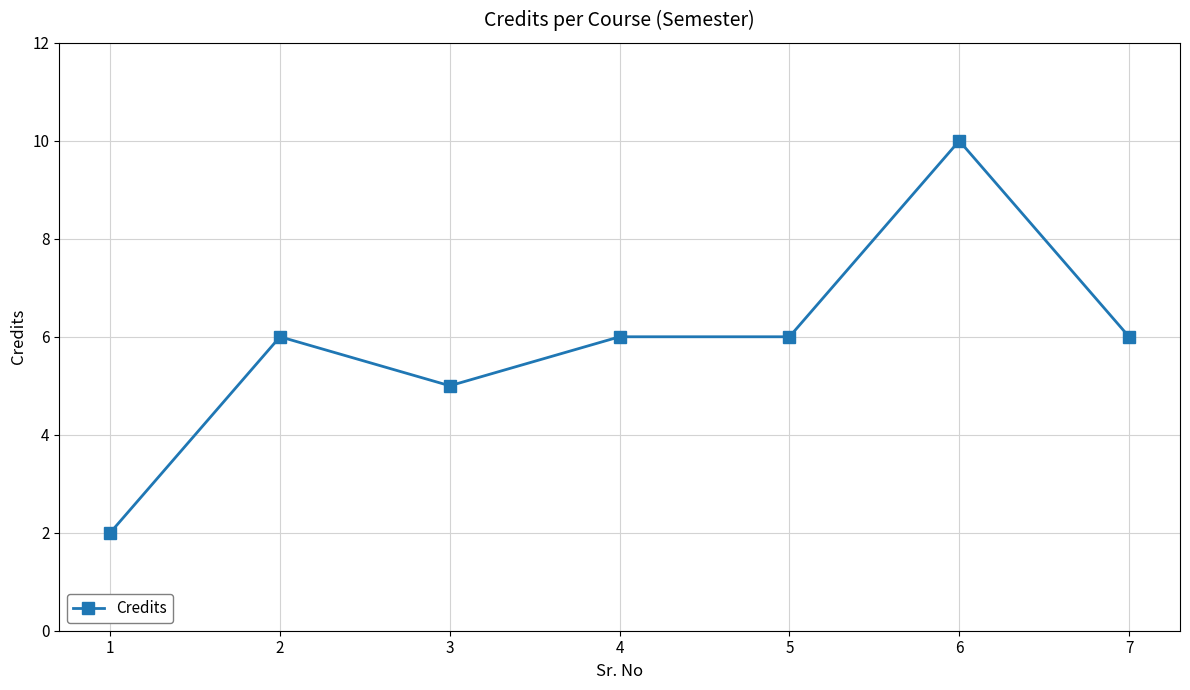

Reading left to right, extract all data points from this chart.

1=2	2=6	3=5	4=6	5=6	6=10	7=6